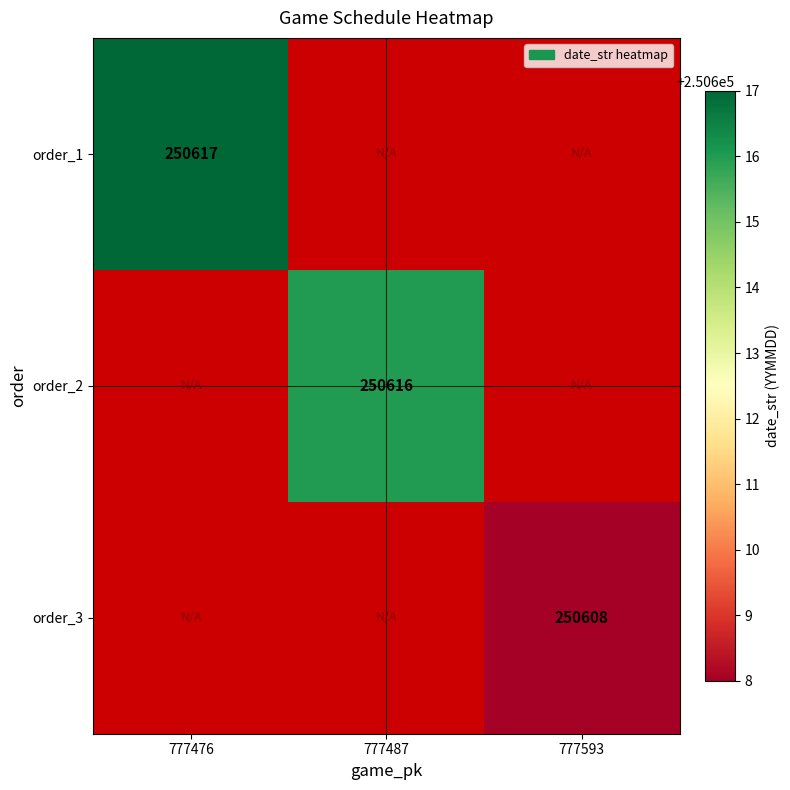

Is it true that order_1 equals 110983 at 777476?

False